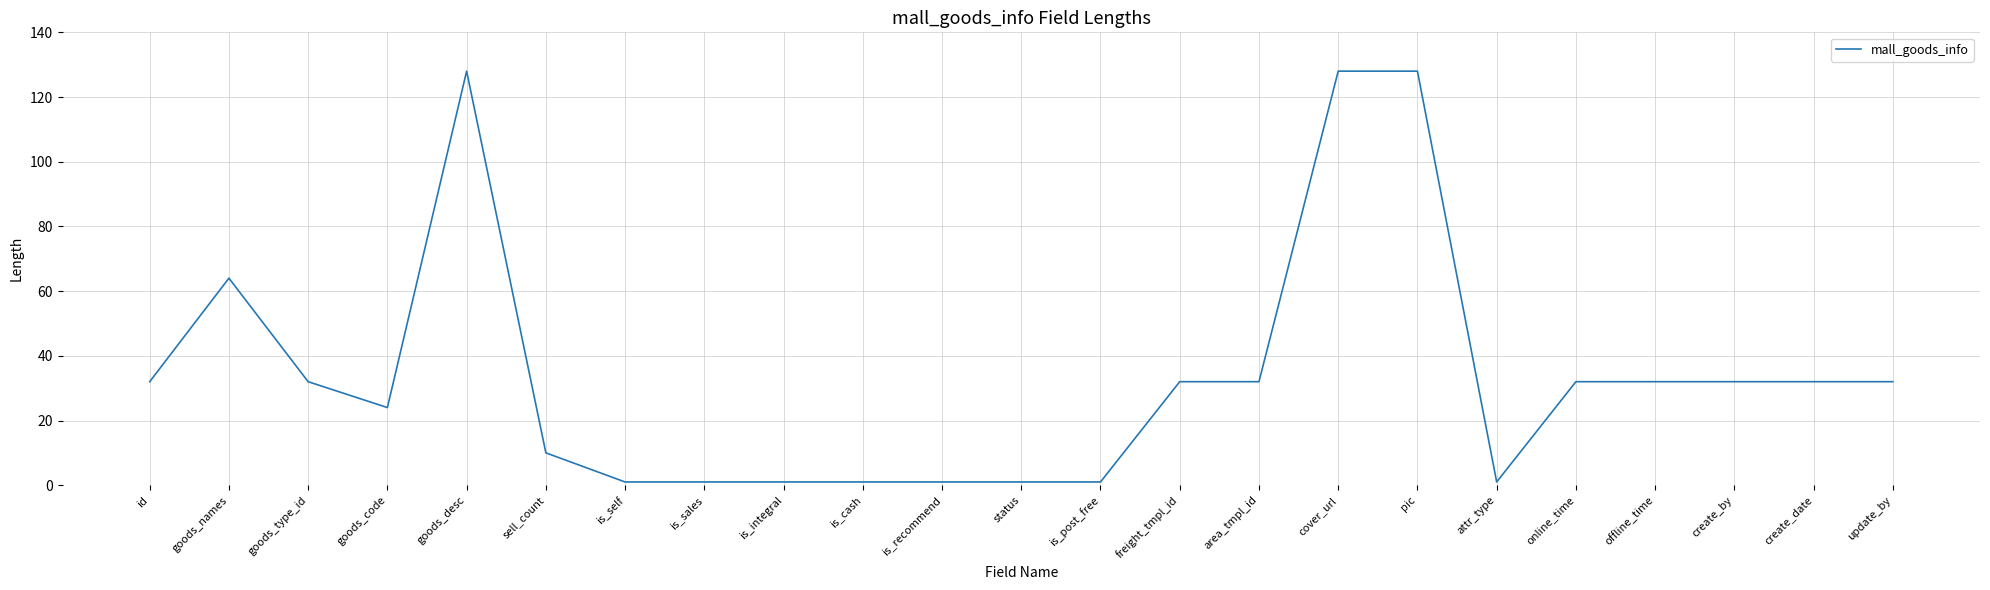

Reading right to left, transcribe all the data shown in this chart.

32	32	32	32	32	1	128	128	32	32	1	1	1	1	1	1	1	10	128	24	32	64	32